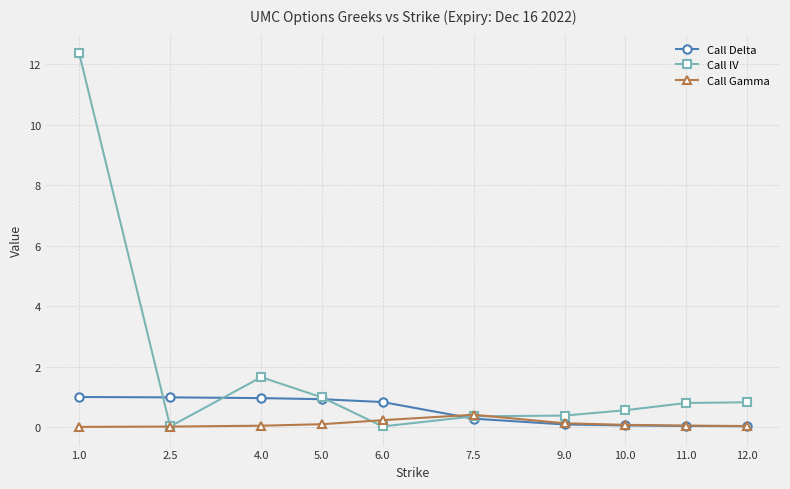

How many categories are shown in the chart?

10